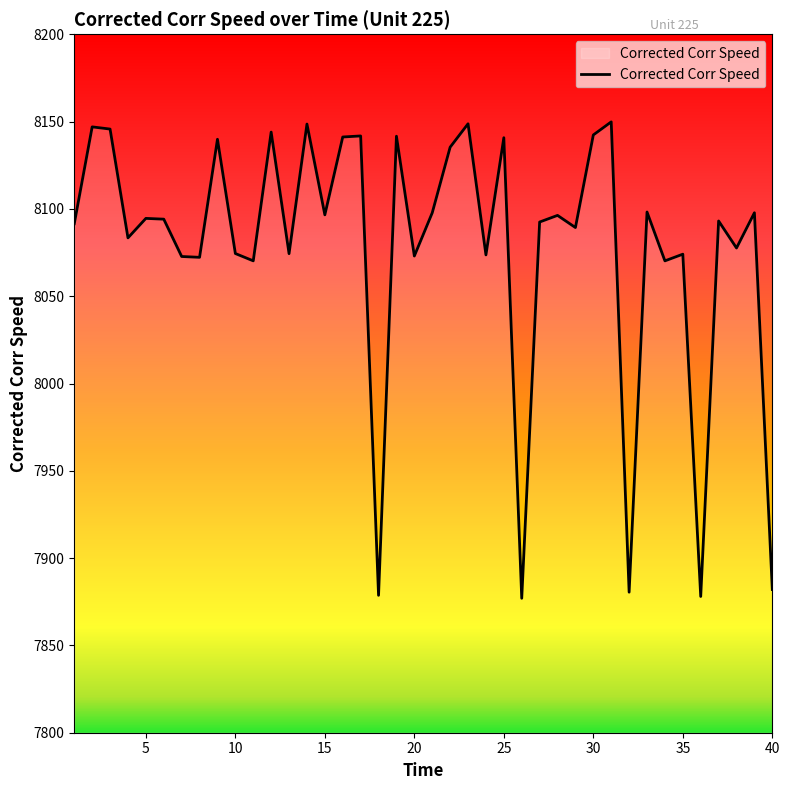

How many lines are shown in the chart?

1